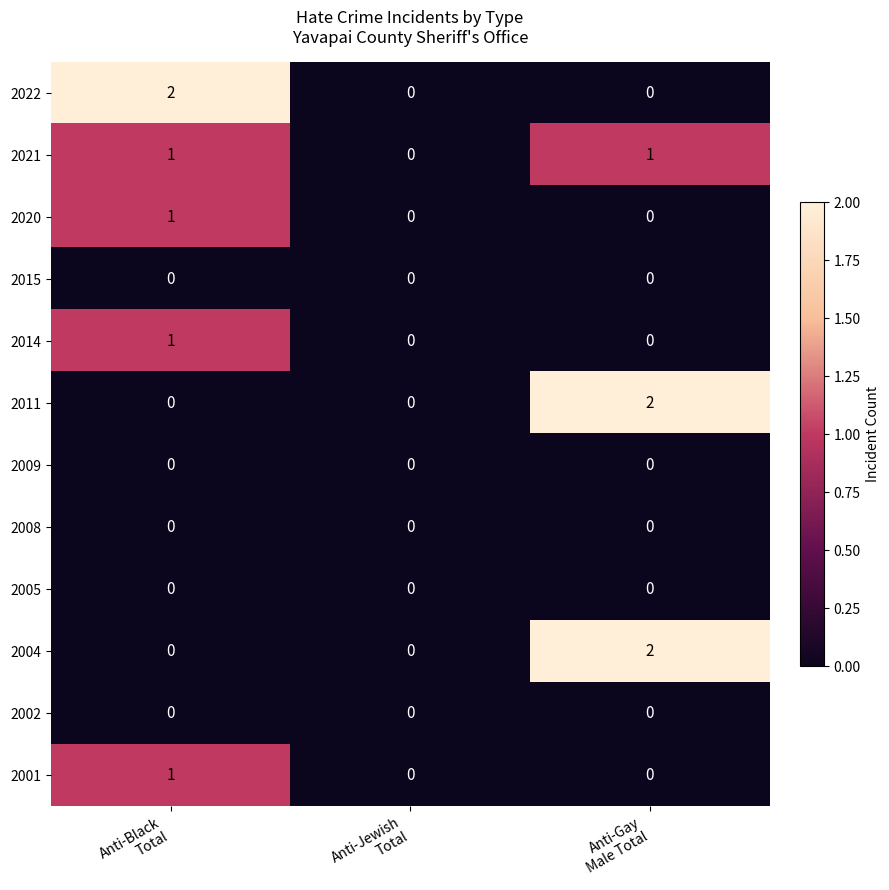

Which series changed the most between Anti-Black
Total and Anti-Jewish
Total?

2022